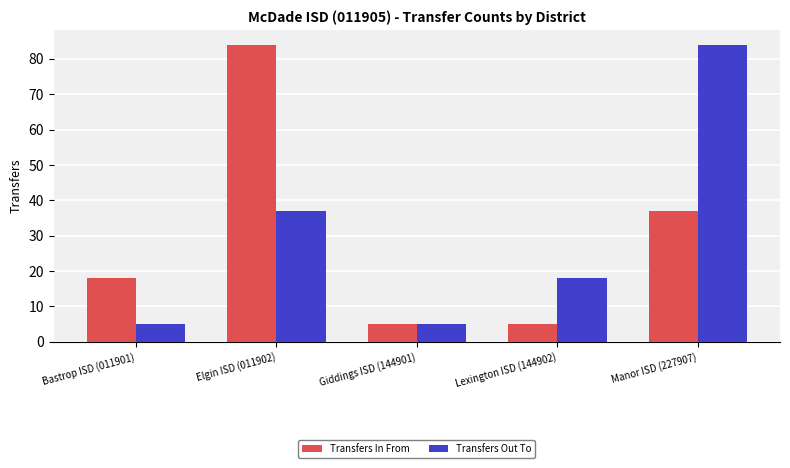

What is the lowest value of the Transfers In From series?

5